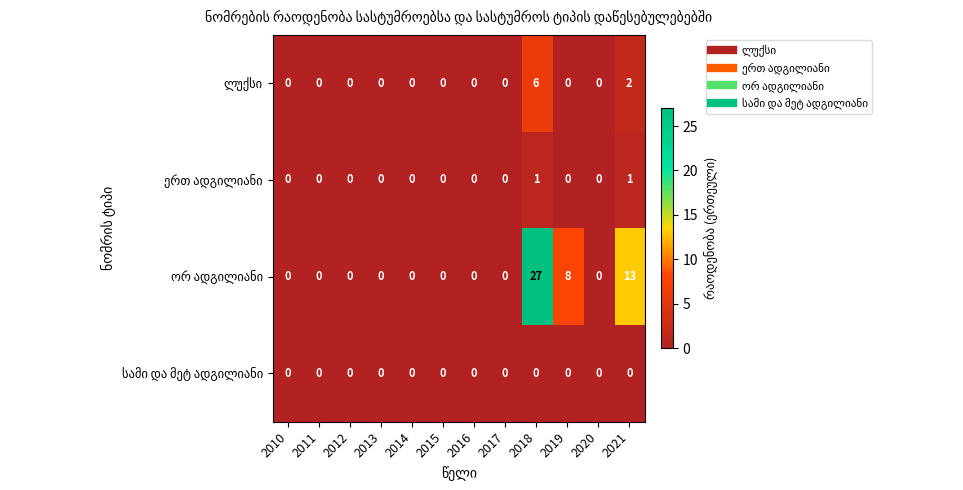

What is the maximum value shown in the chart?

27